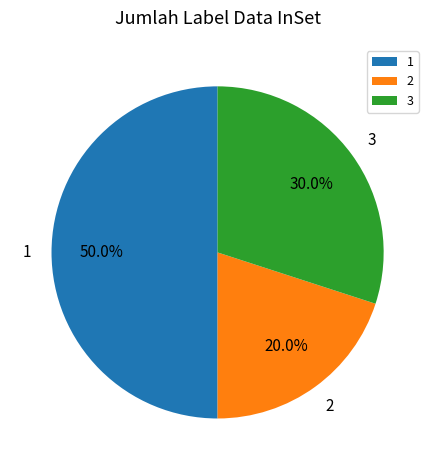

What is the total percentage of 1 and 2?

70.0%